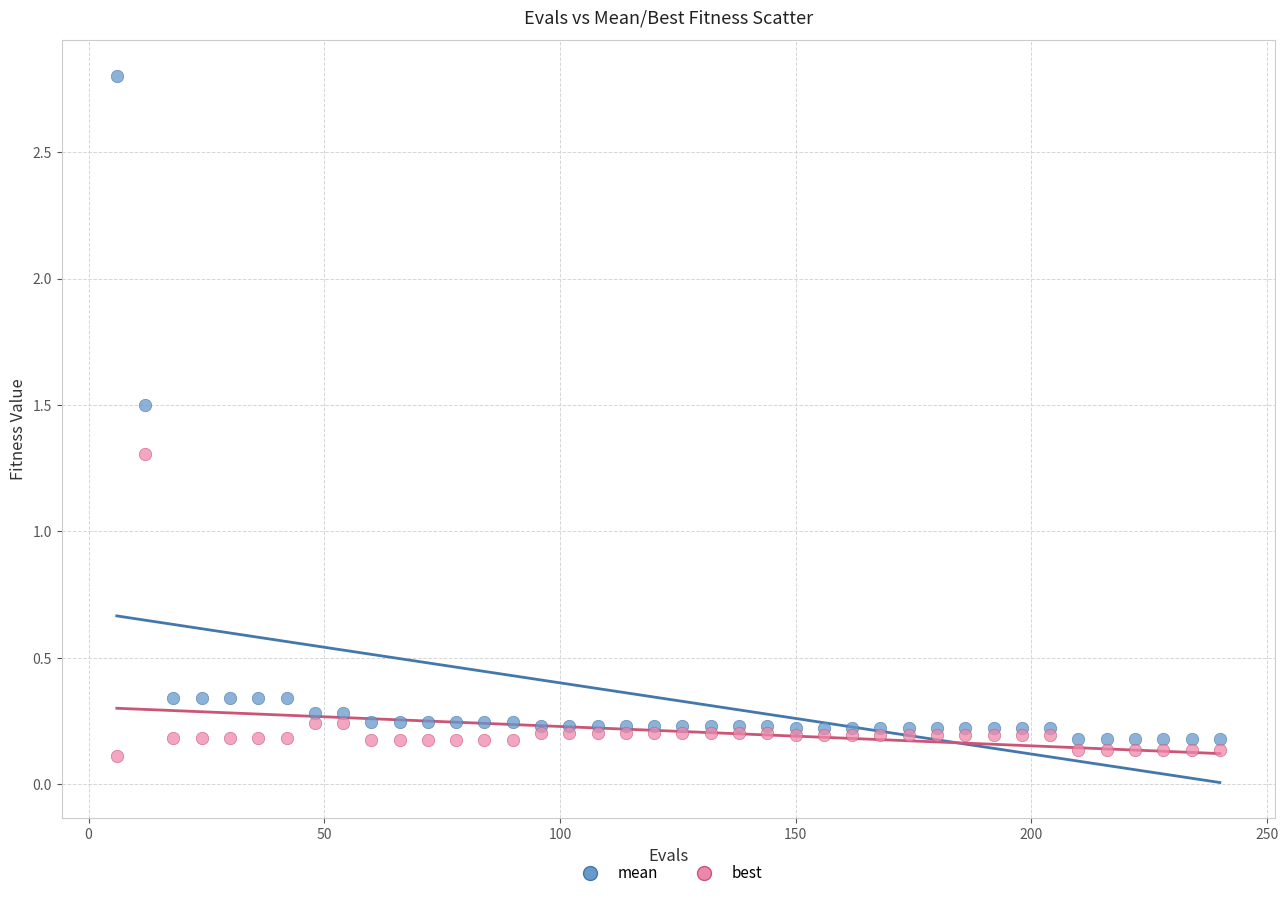

Which series has the widest spread of Y values?

mean